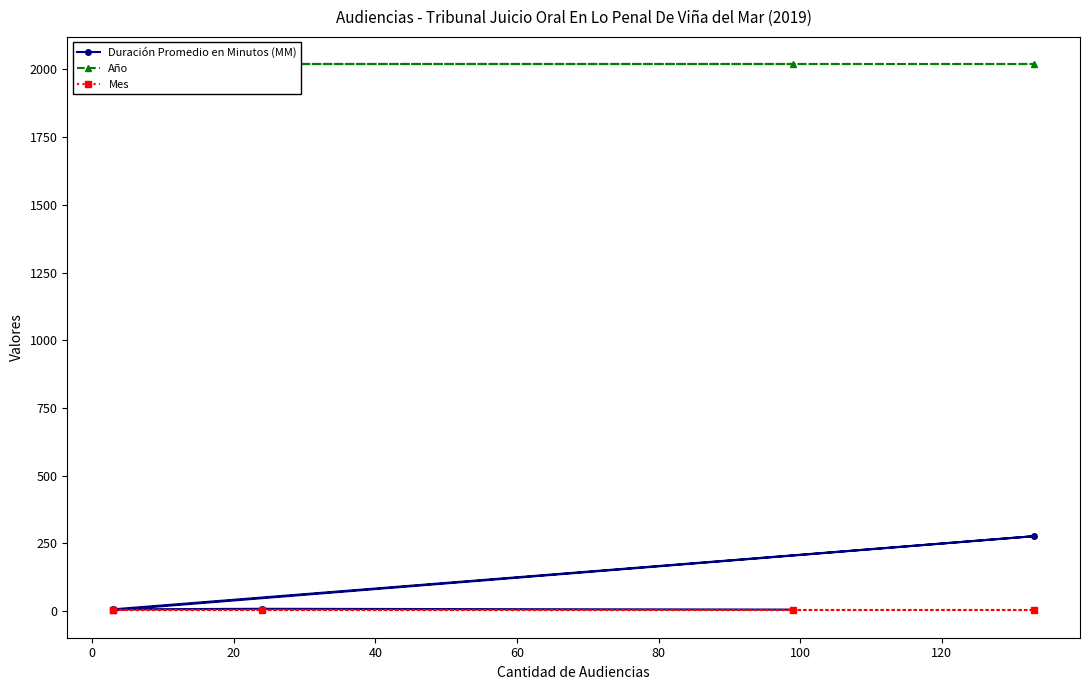

Between 60 and 20, which is larger?

20